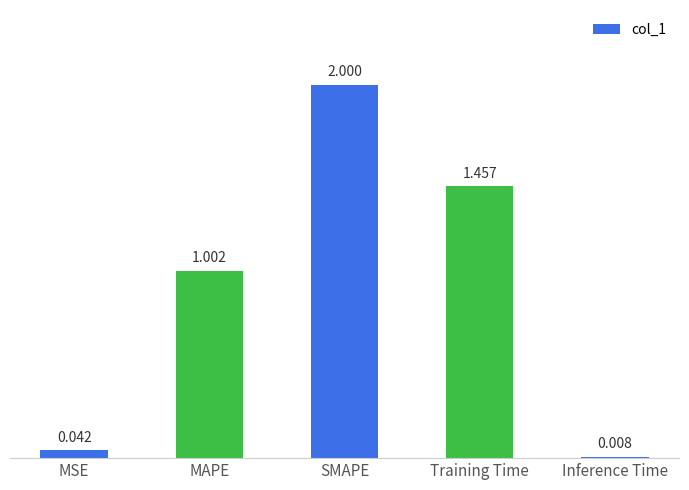

At which category does the chart reach its peak across all series?

SMAPE